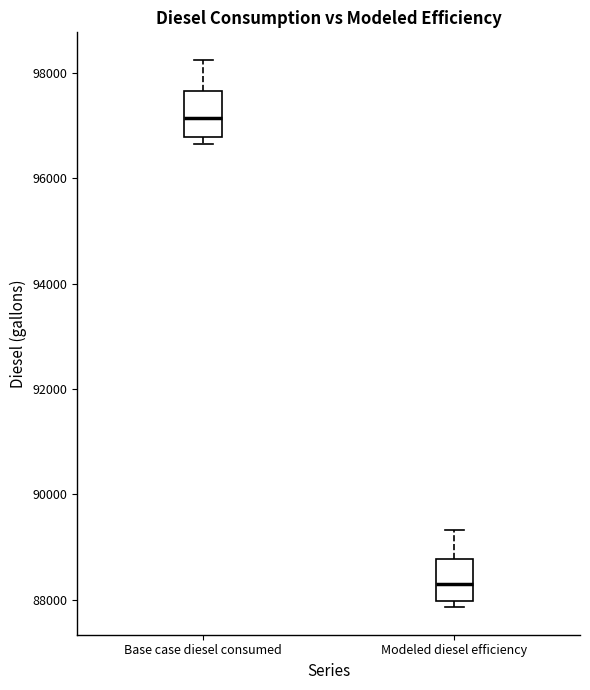

Where is the lower edge of the box for Modeled diesel efficiency on the y-axis? The values are not printed on the chart, so give them approximately, as read against the axis.

88000